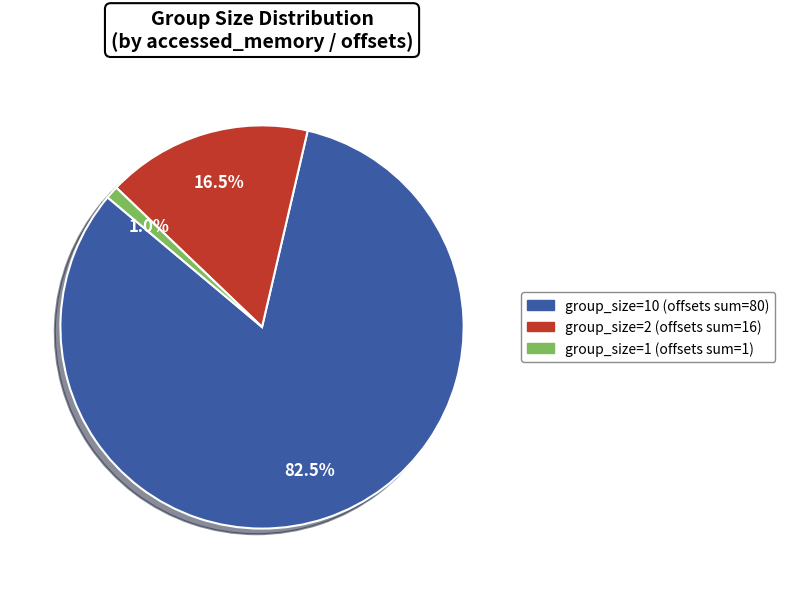

Is there any slice that represents more than half of the pie?

Yes